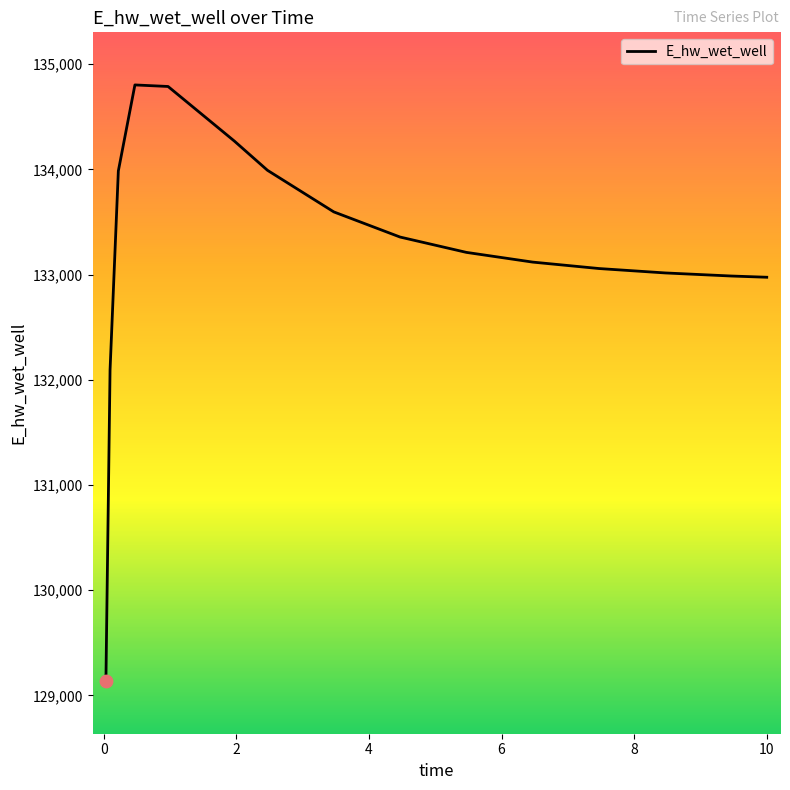

What is the difference between the maximum and minimum values?

5667.7